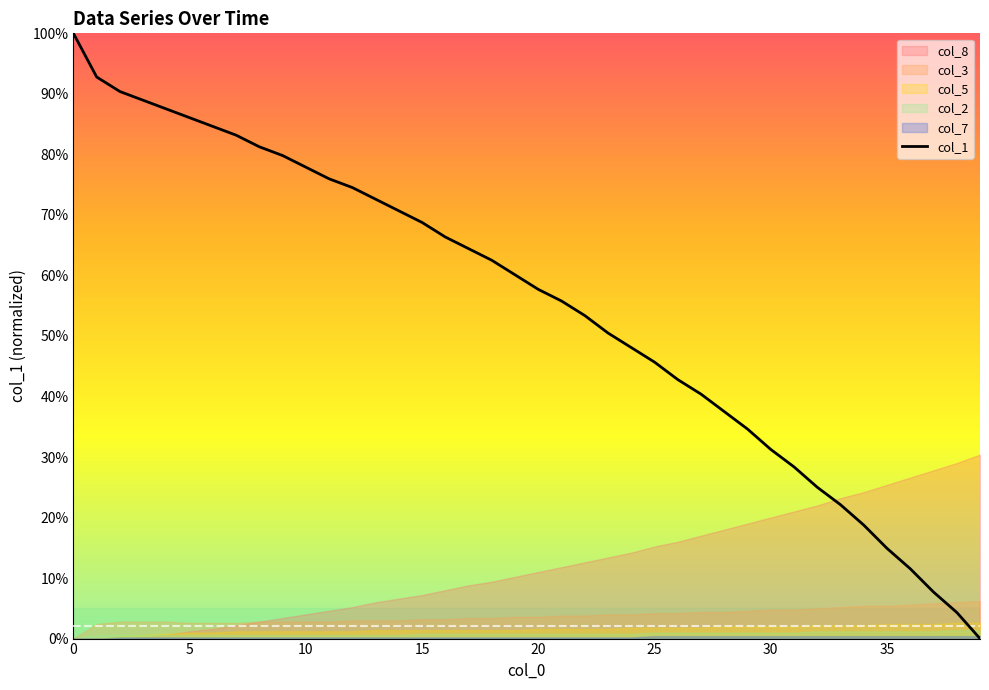

How many data points are less than 60?

20